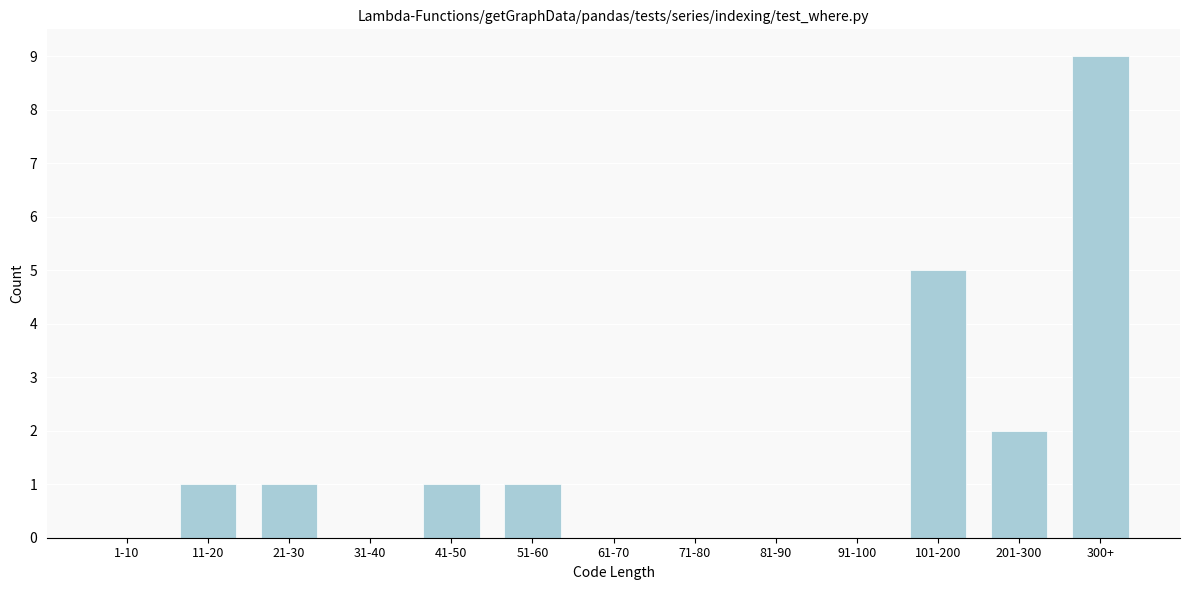

Reading left to right, extract all data points from this chart.

1-10=0	11-20=1	21-30=1	31-40=0	41-50=1	51-60=1	61-70=0	71-80=0	81-90=0	91-100=0	101-200=5	201-300=2	300+=9